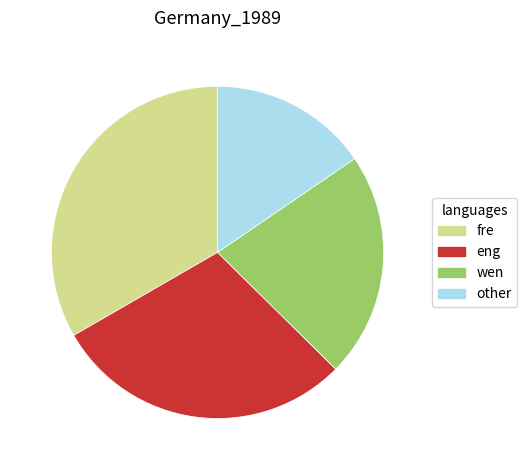

Is there a majority slice in this chart?

No